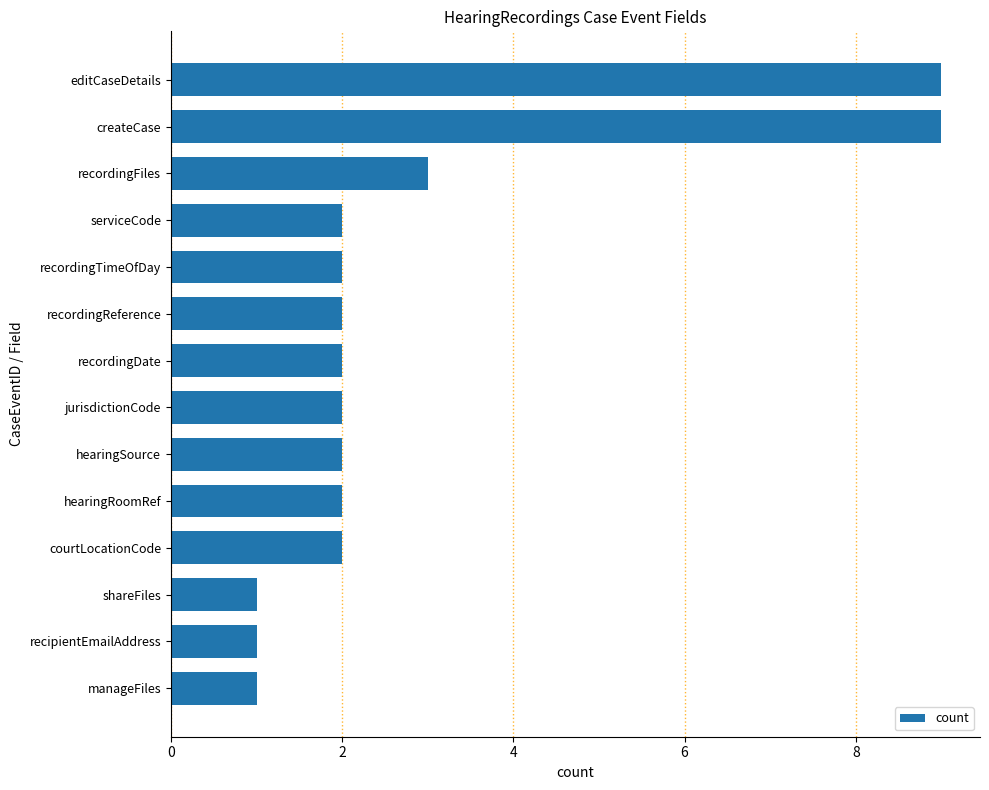

What is the ratio of the value at hearingSource to the value at recordingFiles?

0.7